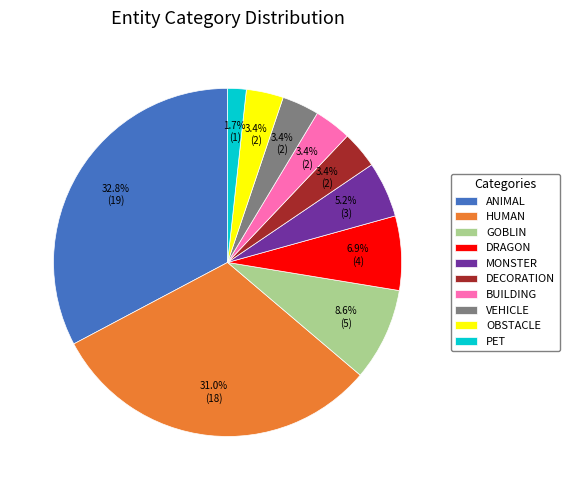

Which category has the smallest portion of the pie?

PET